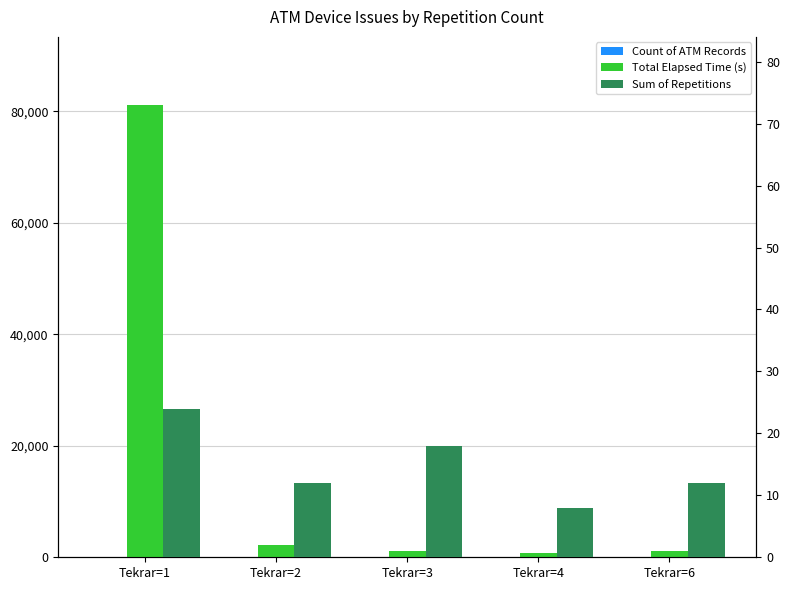

List the series in order of their peak value, lowest first.

Count of ATM Records, Sum of Repetitions, Total Elapsed Time (s)